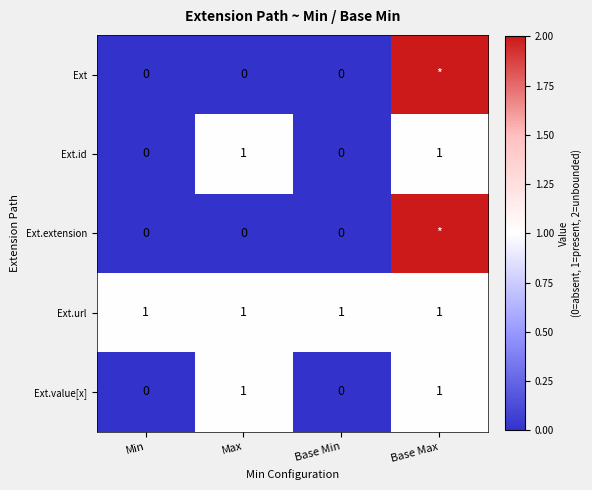

What is the sum of the Ext.id values at Base Max and Max?

2